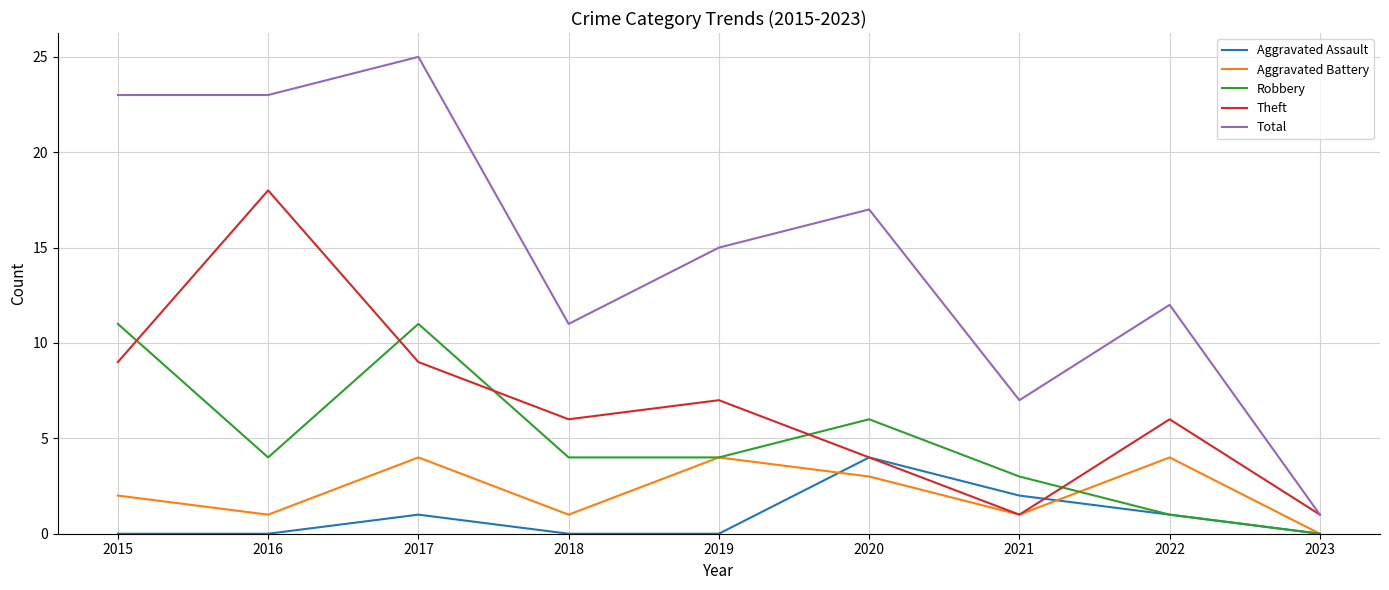

At which category is the sum across all series the highest?

2017